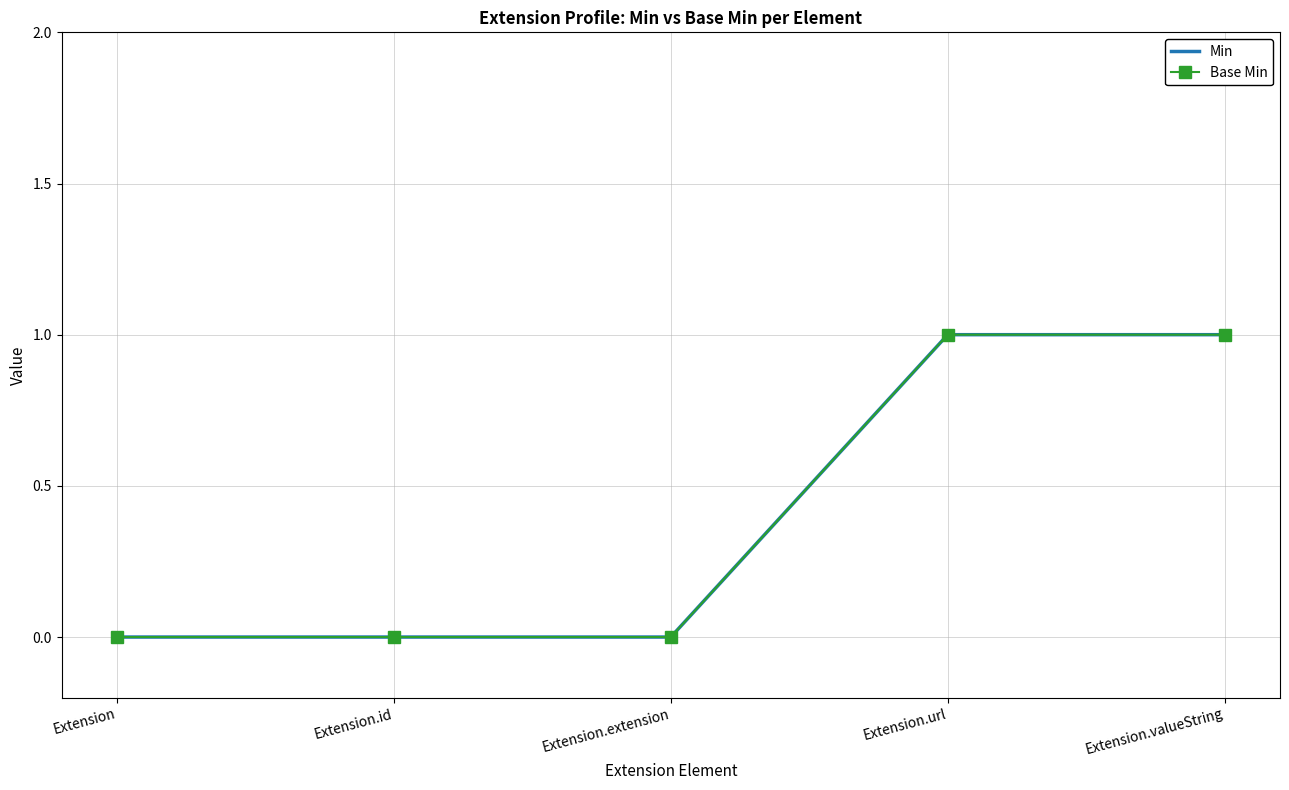

Reading left to right, list all the values displayed in this chart.

Min: Extension=0	Extension.id=0	Extension.extension=0	Extension.url=1	Extension.valueString=1
Base Min: Extension=0	Extension.id=0	Extension.extension=0	Extension.url=1	Extension.valueString=1